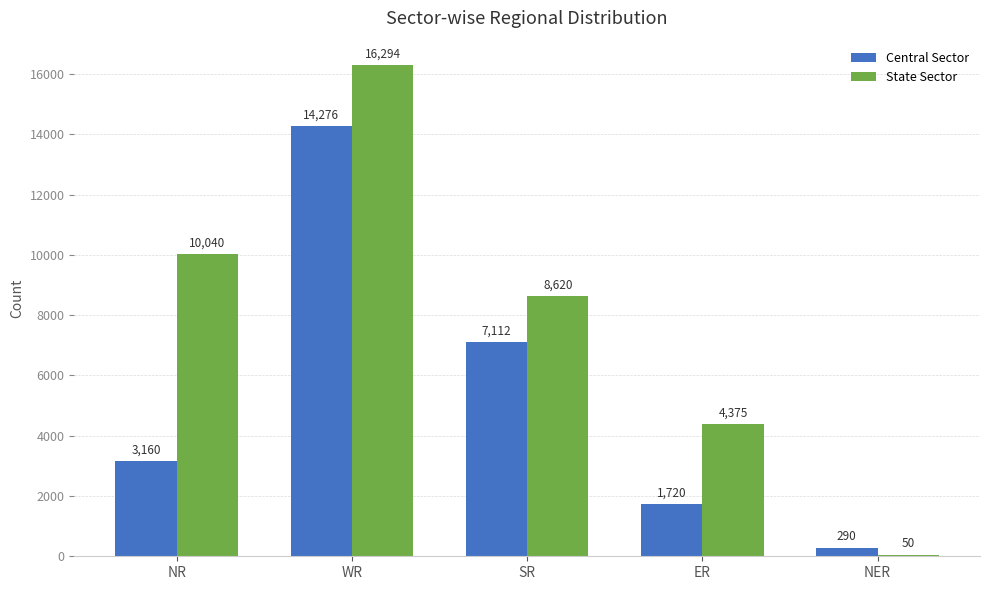

Reading right to left, list all the values displayed in this chart.

Central Sector: 290	1720	7112	14276	3160
State Sector: 50	4375	8620	16294	10040